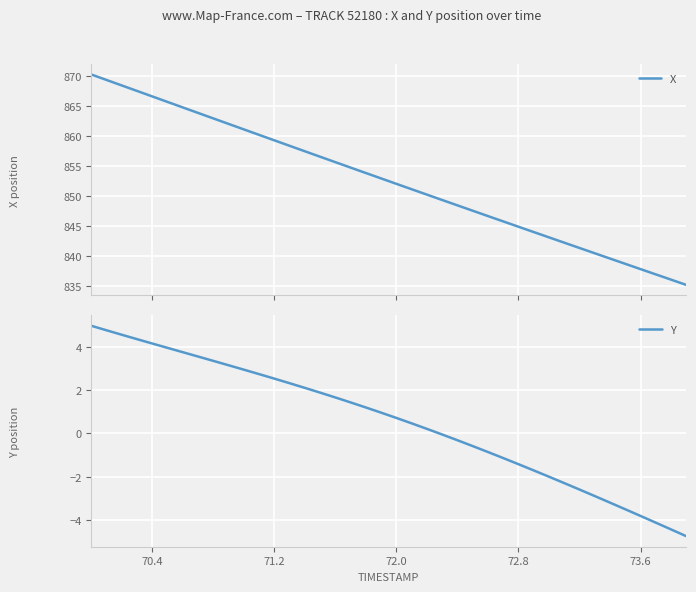

What is the minimum value for X?

835.2